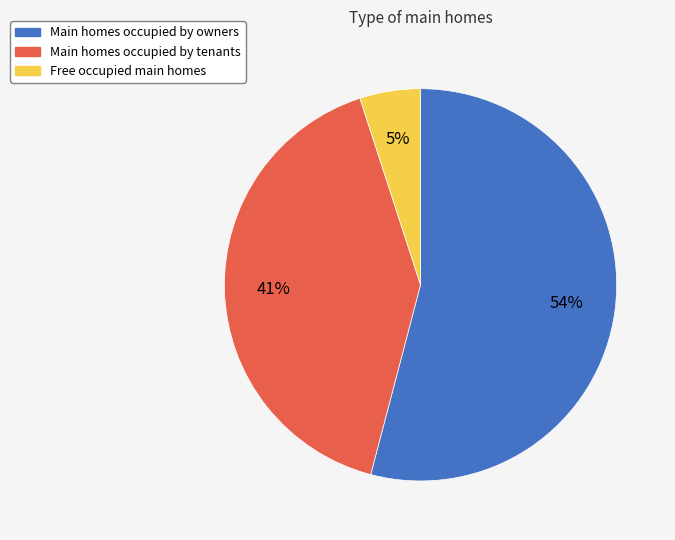

Is there any slice that represents more than half of the pie?

Yes